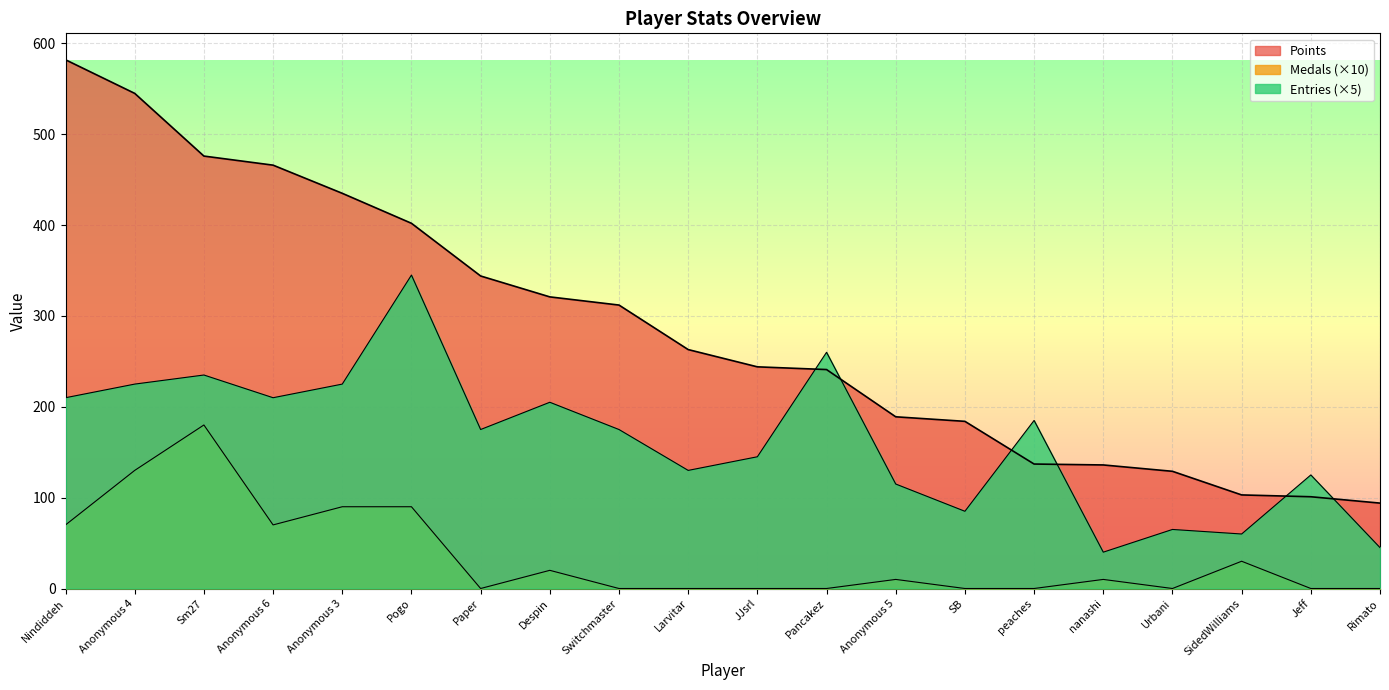

Which category has the lowest value in the Medals series?

Paper